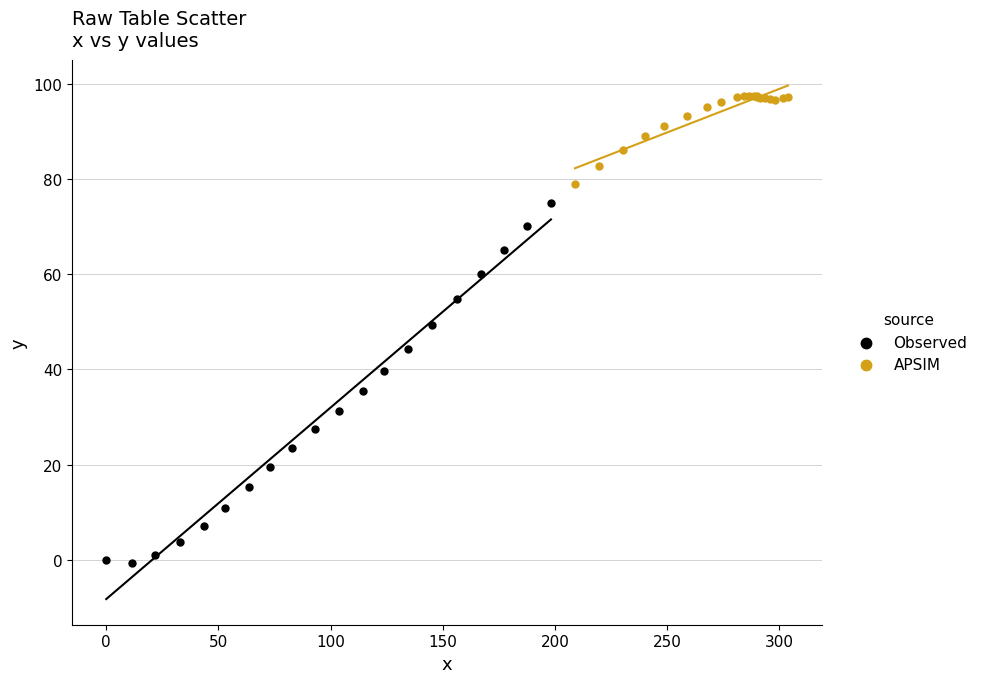

Which series contains the lowest Y value?

Observed